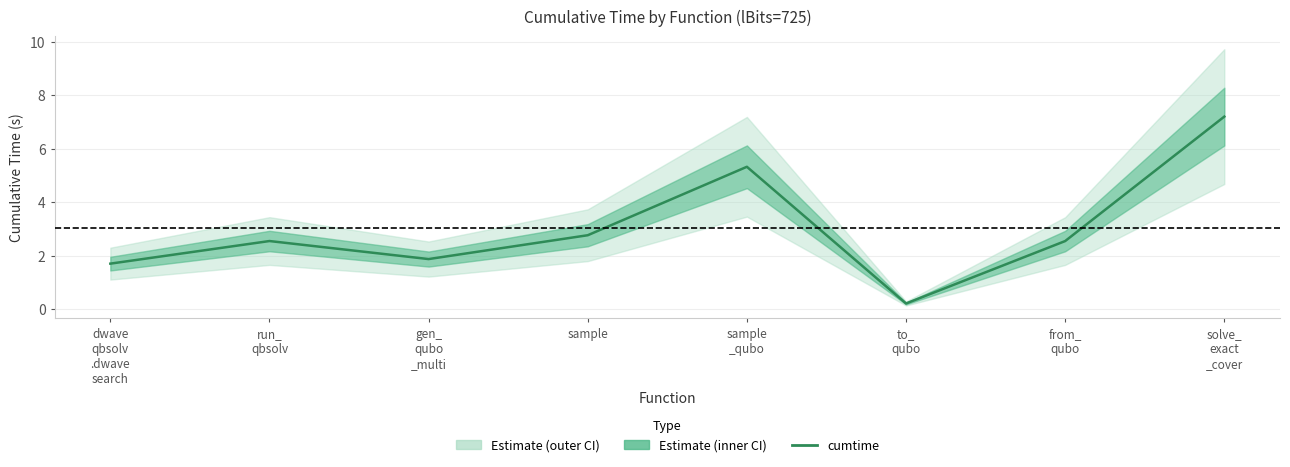

Which has a higher value, solve_
exact
_cover or sample?

solve_
exact
_cover